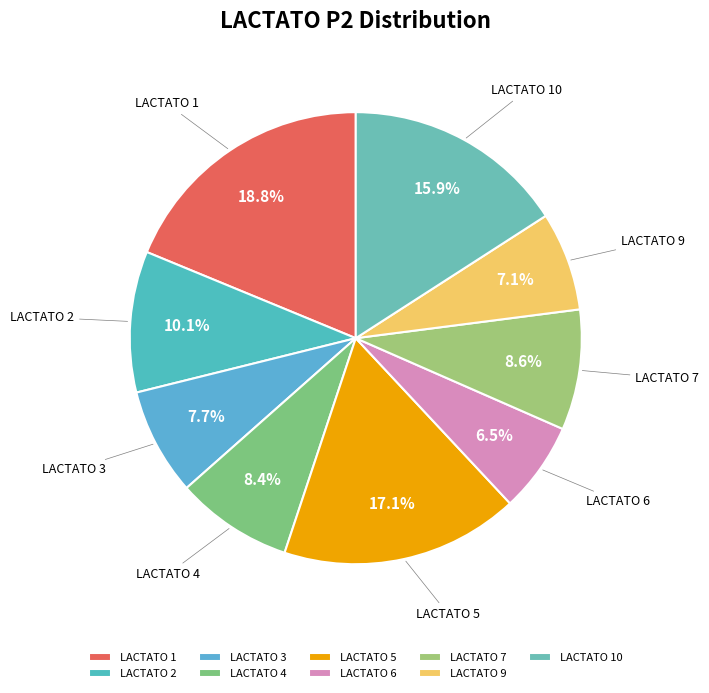

What is the smallest slice in the pie chart?

LACTATO 6